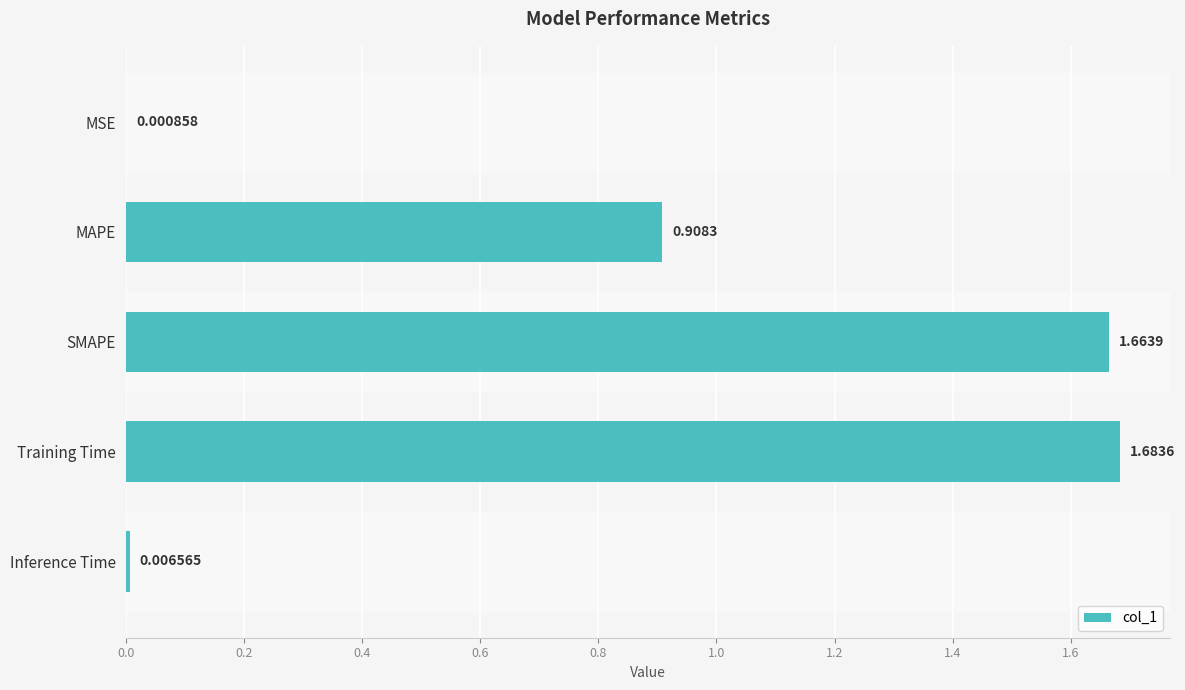

Which category has the highest value across all series?

Training Time